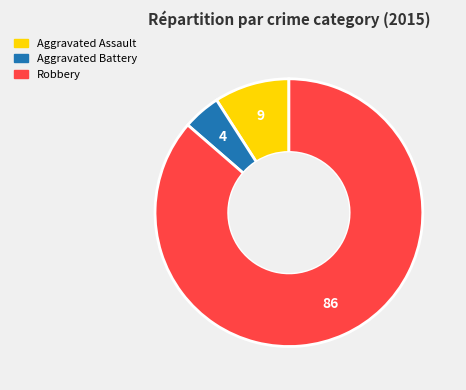

Is there any slice that represents more than half of the pie?

Yes